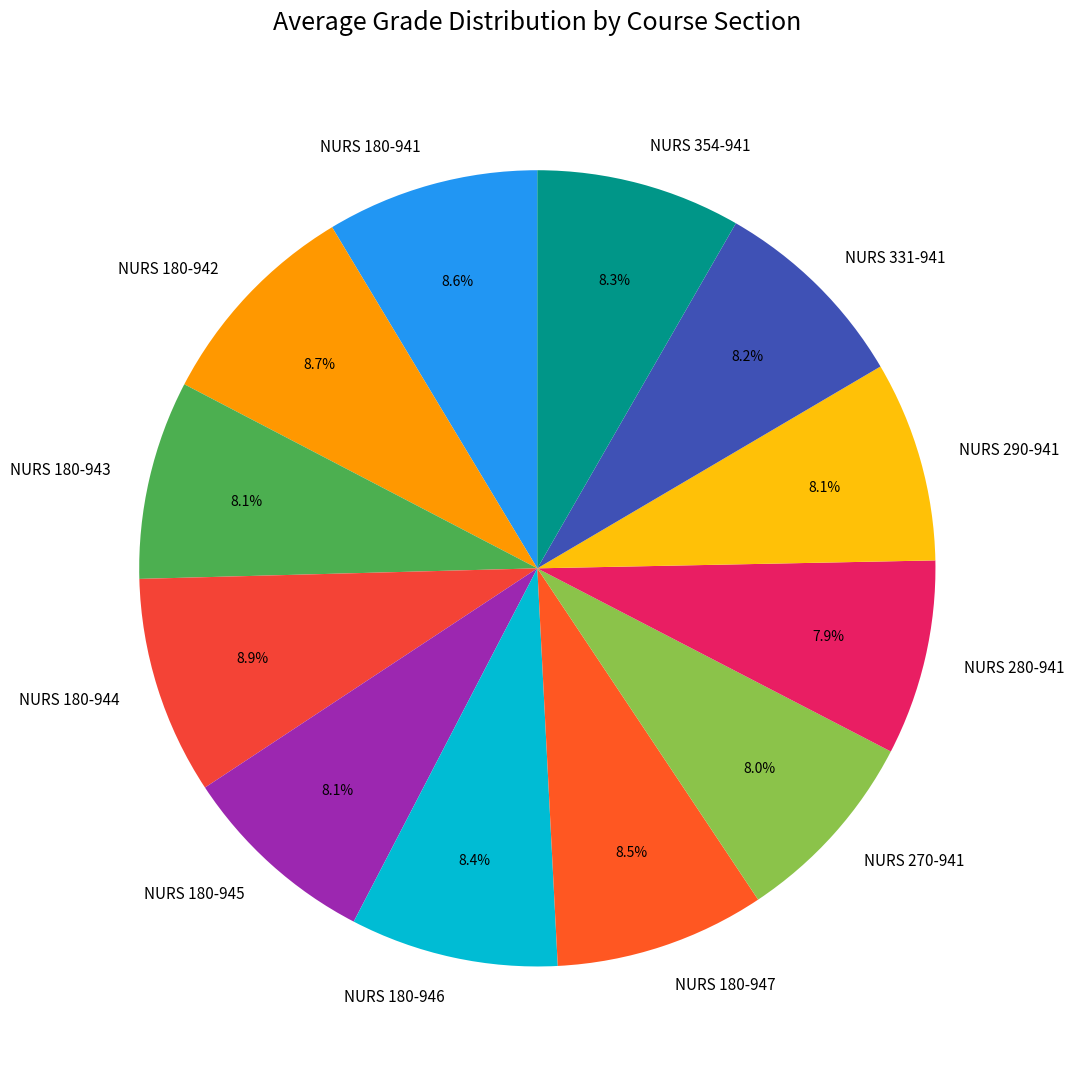

Approximately how many times larger is the value at NURS 180-946 compared to NURS 354-941?

1.0